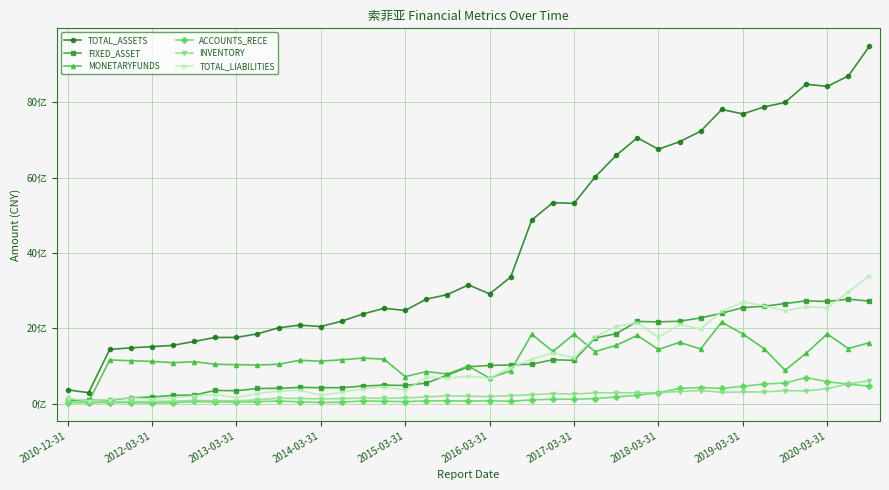

Does the chart have visible grid lines?

Yes